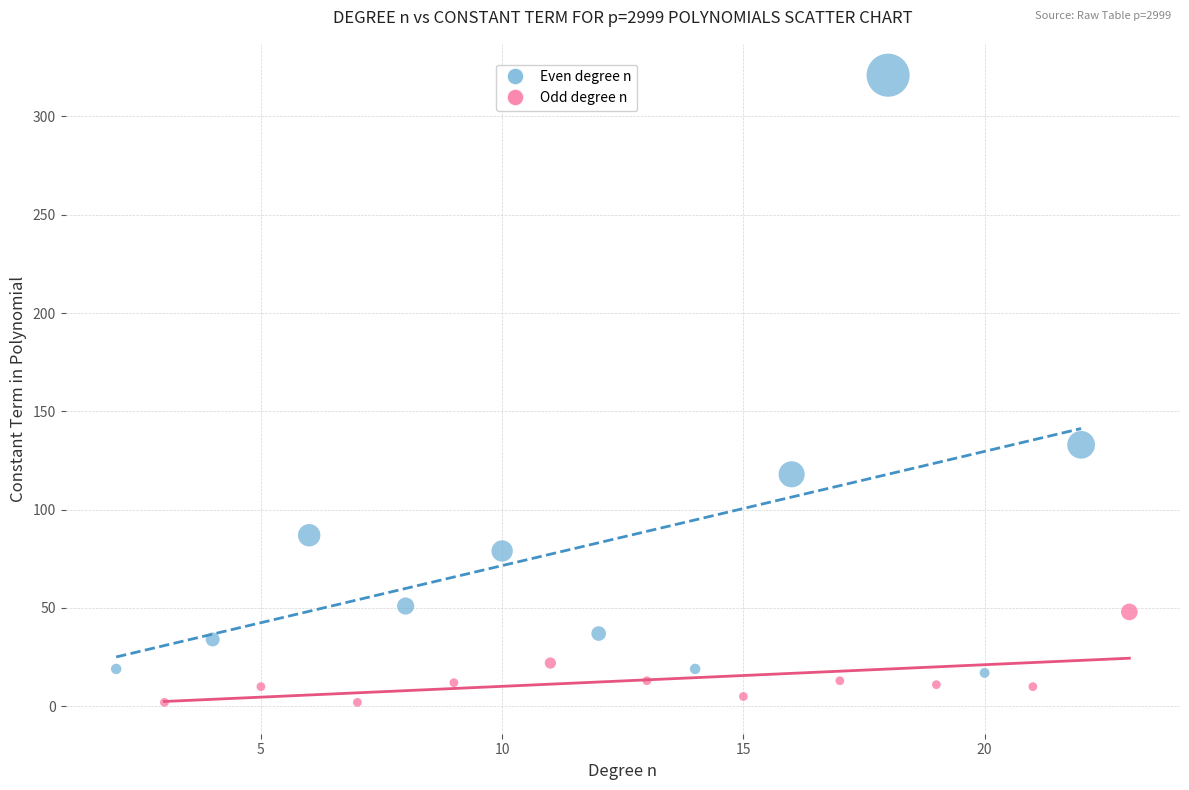

Which series reaches the minimum Y coordinate?

Odd degree n